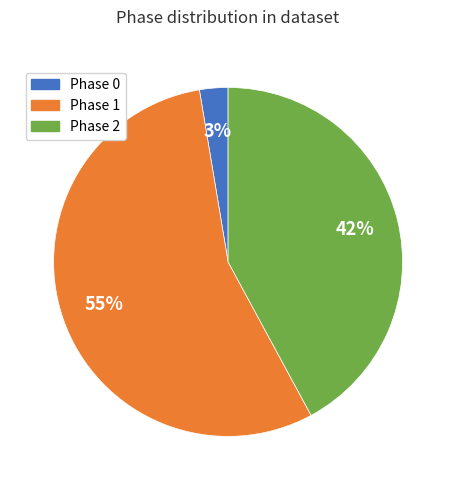

Does any single category account for the majority?

Yes